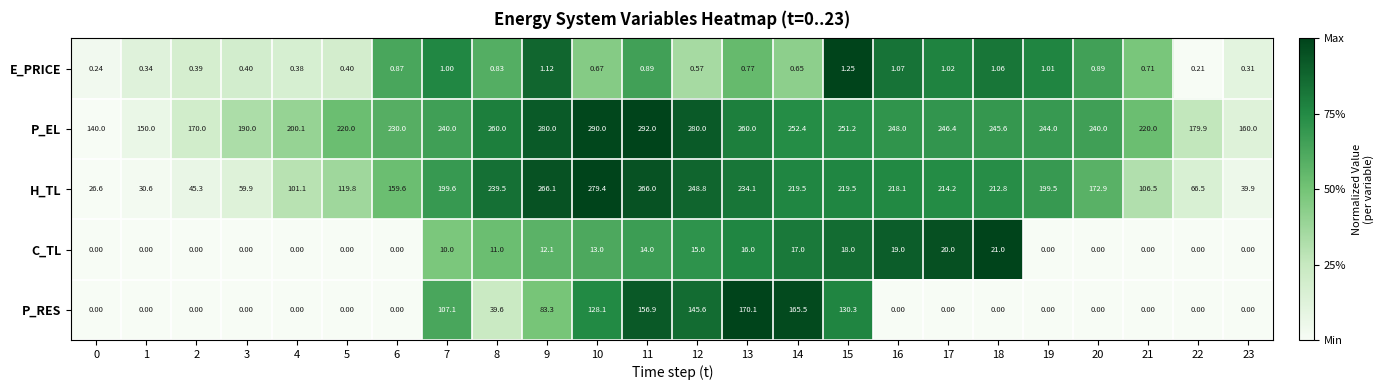

What is the total value across all series at 10?

711.2